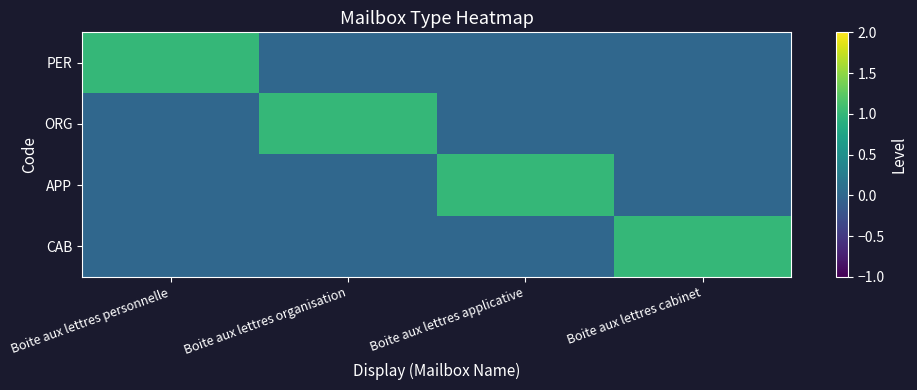

Reading left to right, transcribe all the data shown in this chart.

PER: Boite aux lettres personnelle=1	Boite aux lettres organisation=0	Boite aux lettres applicative=0	Boite aux lettres cabinet=0
ORG: Boite aux lettres personnelle=0	Boite aux lettres organisation=1	Boite aux lettres applicative=0	Boite aux lettres cabinet=0
APP: Boite aux lettres personnelle=0	Boite aux lettres organisation=0	Boite aux lettres applicative=1	Boite aux lettres cabinet=0
CAB: Boite aux lettres personnelle=0	Boite aux lettres organisation=0	Boite aux lettres applicative=0	Boite aux lettres cabinet=1